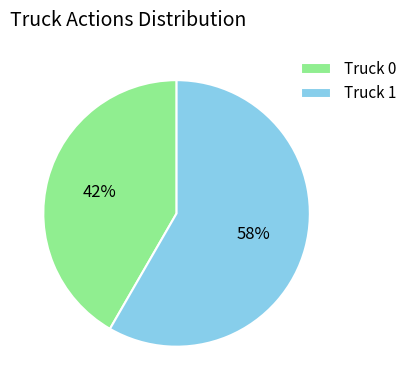

To the nearest percent, what is the average slice percentage?

50%